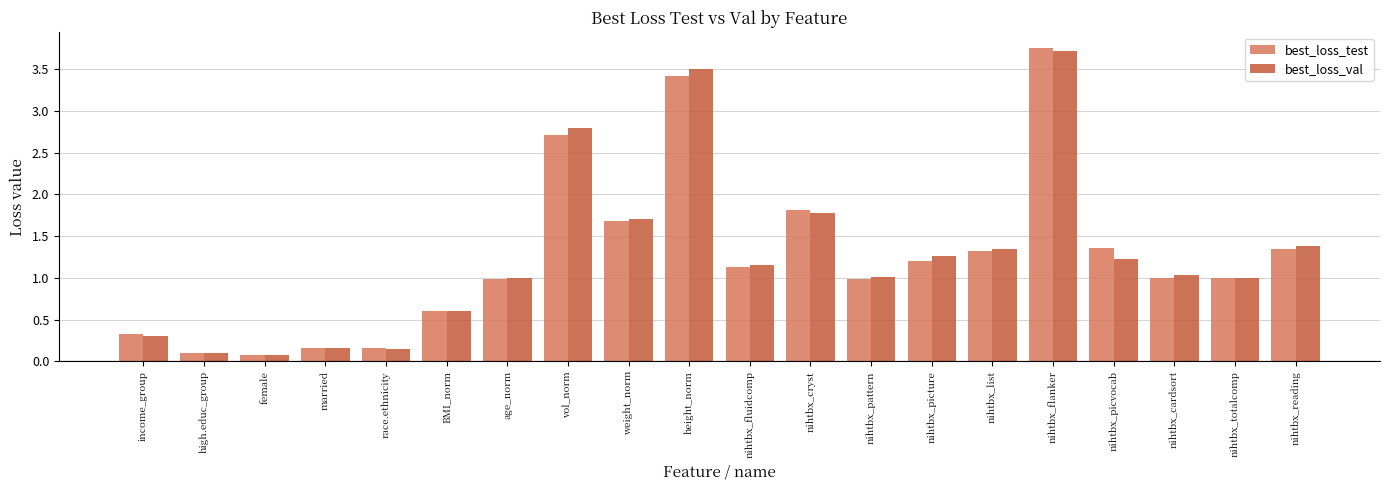

Which label corresponds to the largest value in the chart?

nihtbx_flanker